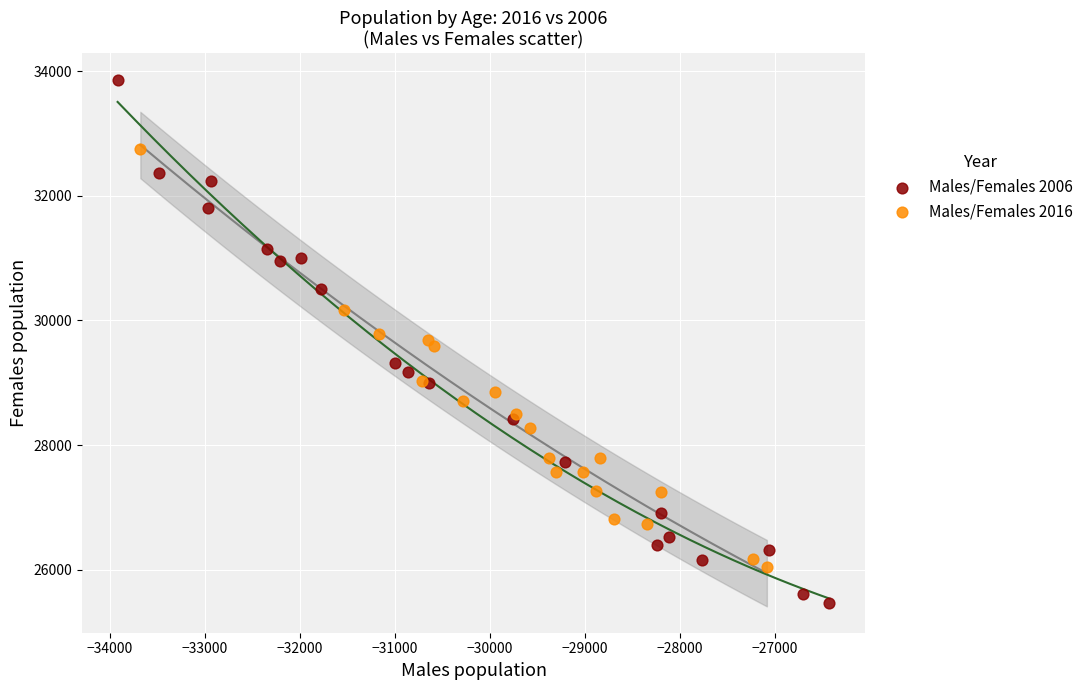

Which series has the largest Y range (max minus min)?

Males/Females 2006